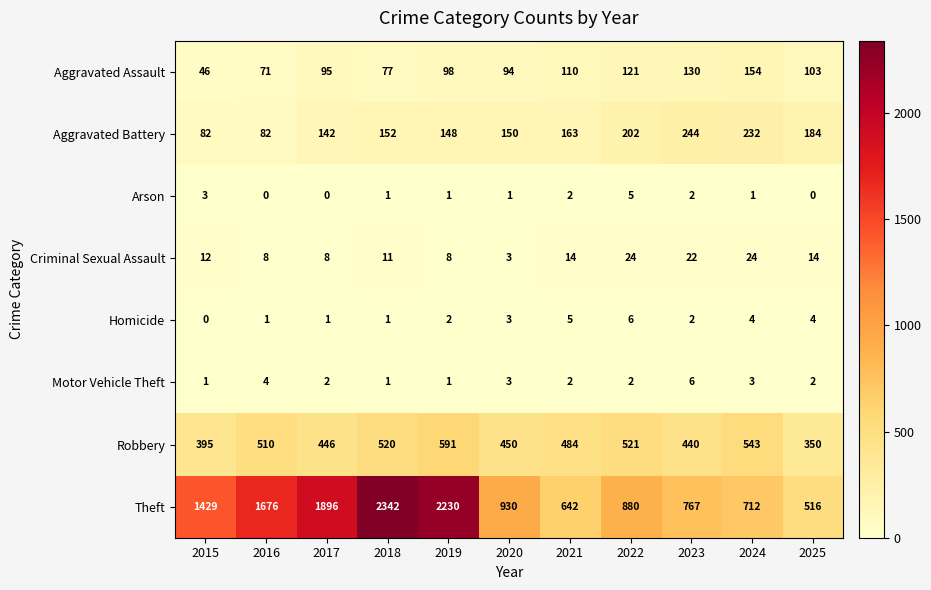

What is the difference between the maximum and minimum values in the Theft series?

1826